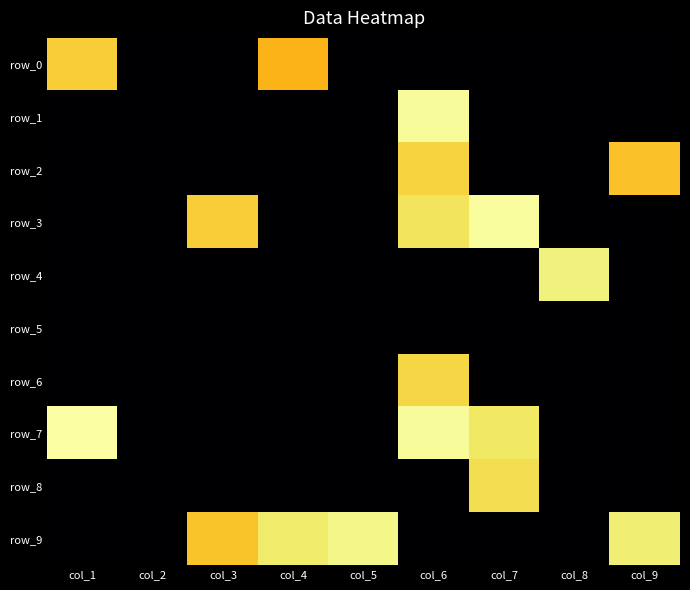

Rank the categories by row_8 value from lowest to highest.

col_1, col_2, col_3, col_4, col_5, col_6, col_8, col_9, col_7